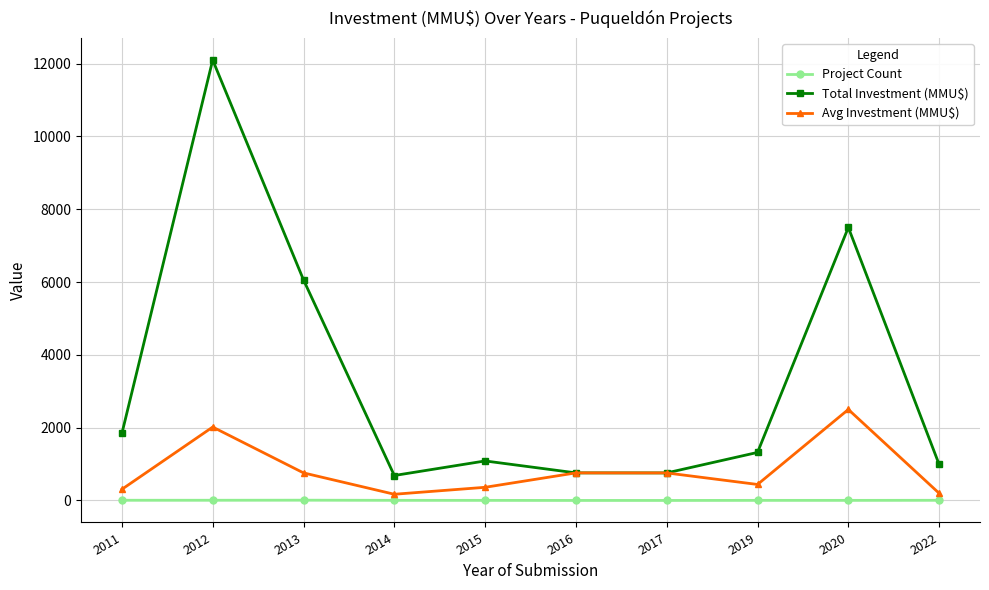

What is the sum of all Avg Investment (MMU$) values?

8268